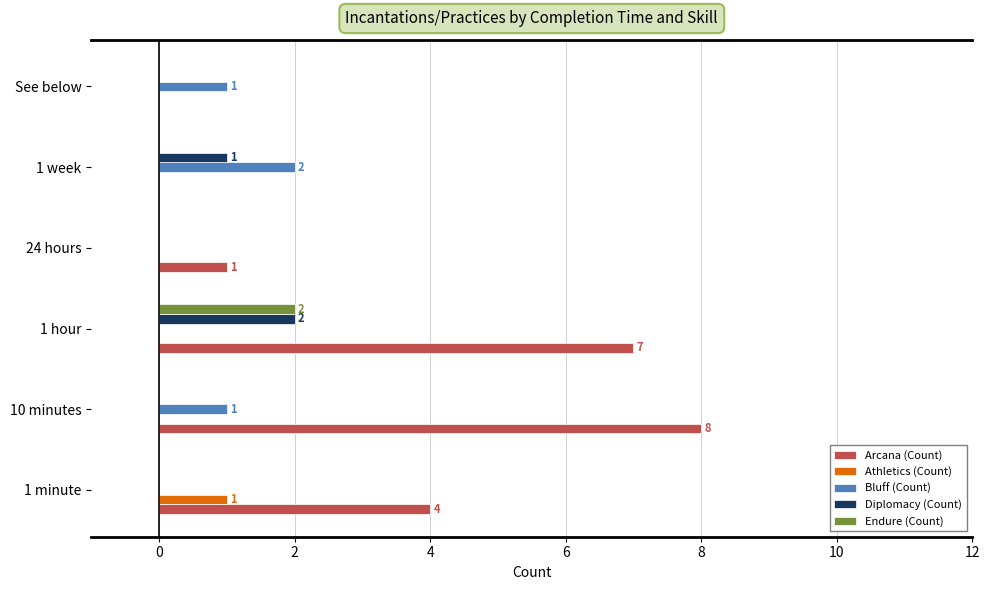

What is the maximum value shown in the chart?

8